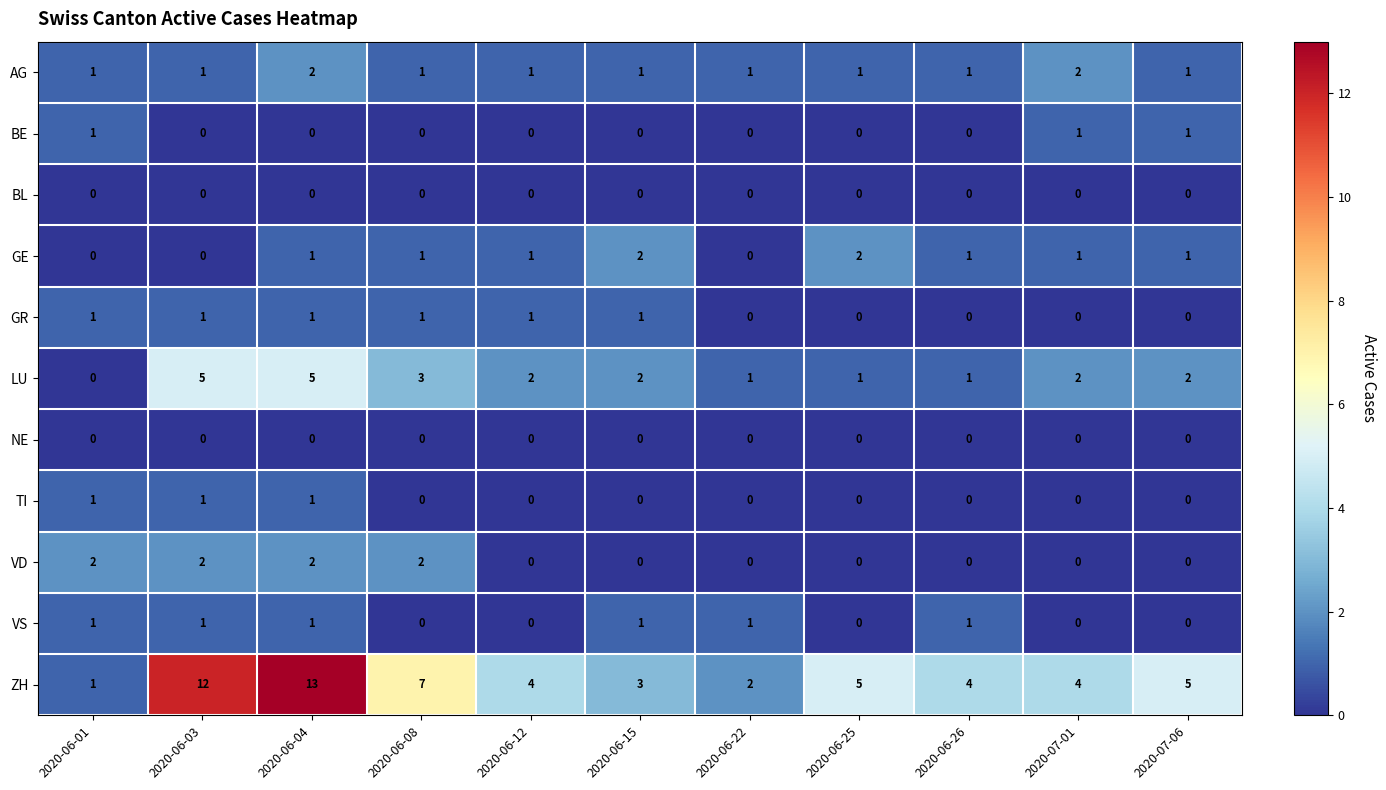

Count the number of categories in the chart.

11